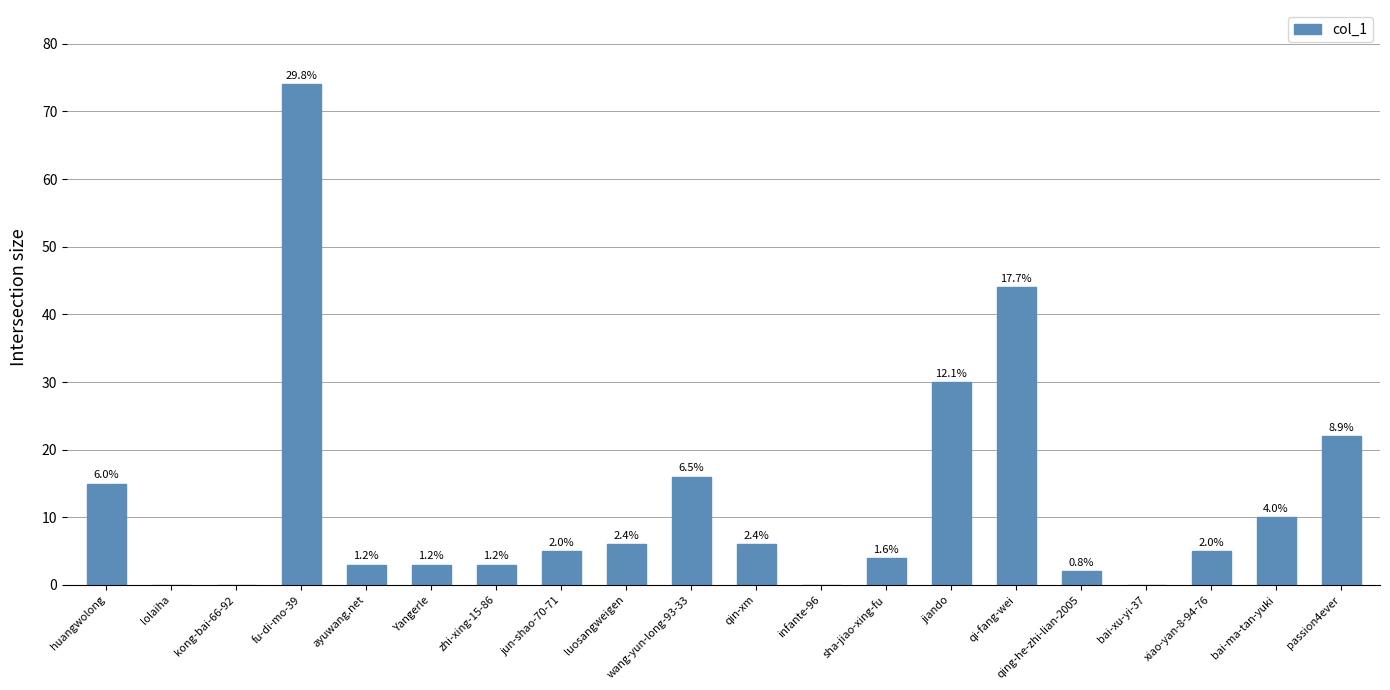

Are the bars horizontal?

No